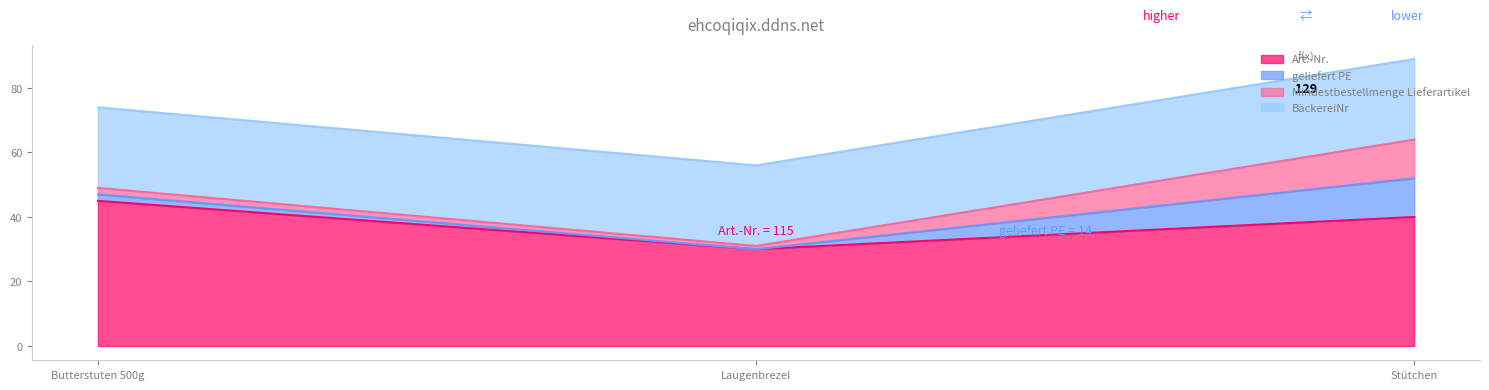

What is the label of the 3rd point from the right?

Butterstuten 500g